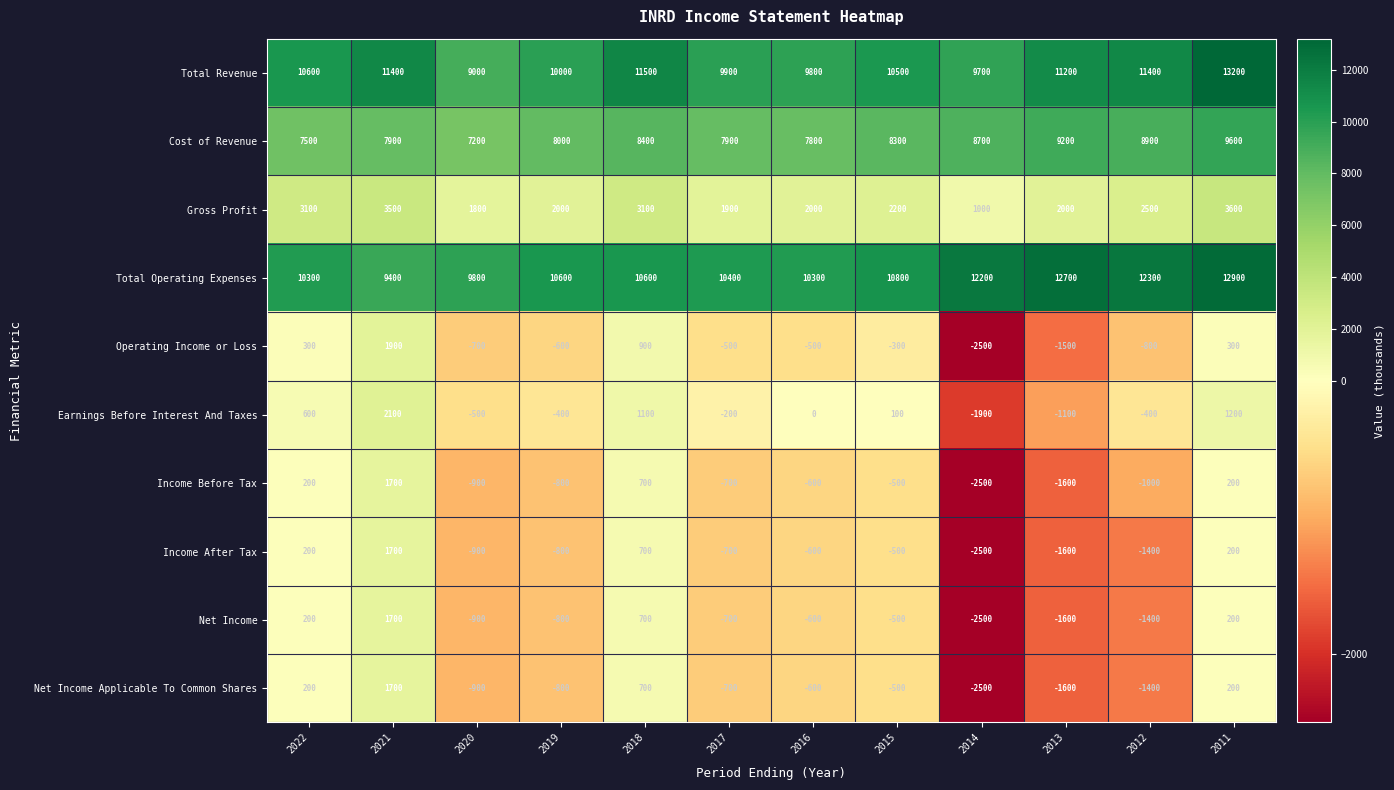

Which series has the widest spread of values?

Operating Income or Loss